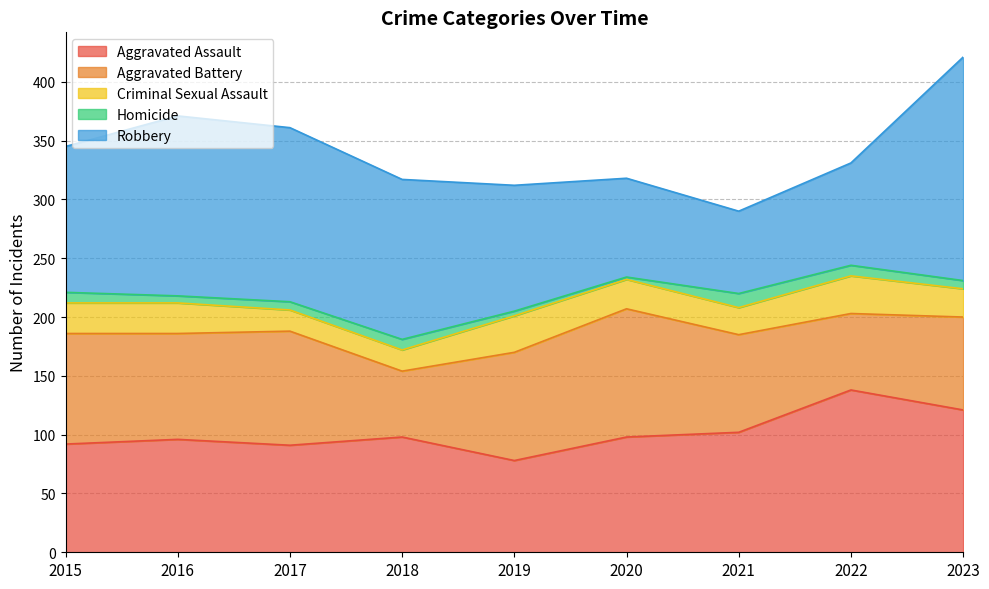

True or false: Criminal Sexual Assault and Aggravated Assault intersect in this chart.

False